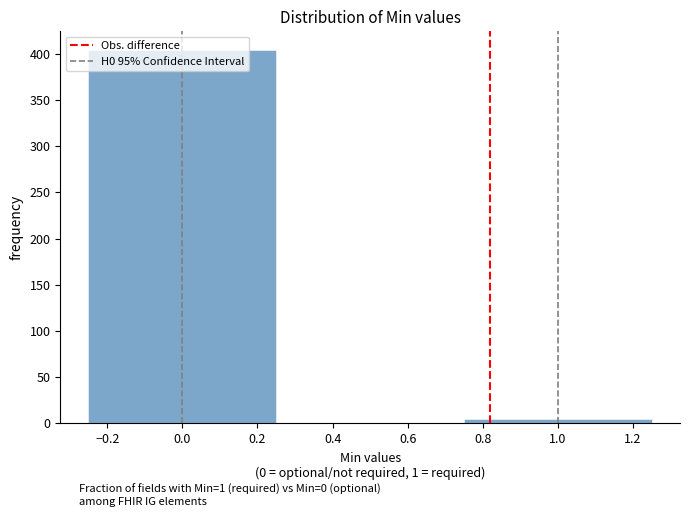

Reading left to right, list every bar in this chart as the range it spans on the x-axis followed by its height. The values are not printed on the chart, so give them approximately, as read against the axis.

-0.25 to 0.25: 405
0.25 to 0.75: 0
0.75 to 1.25: 5